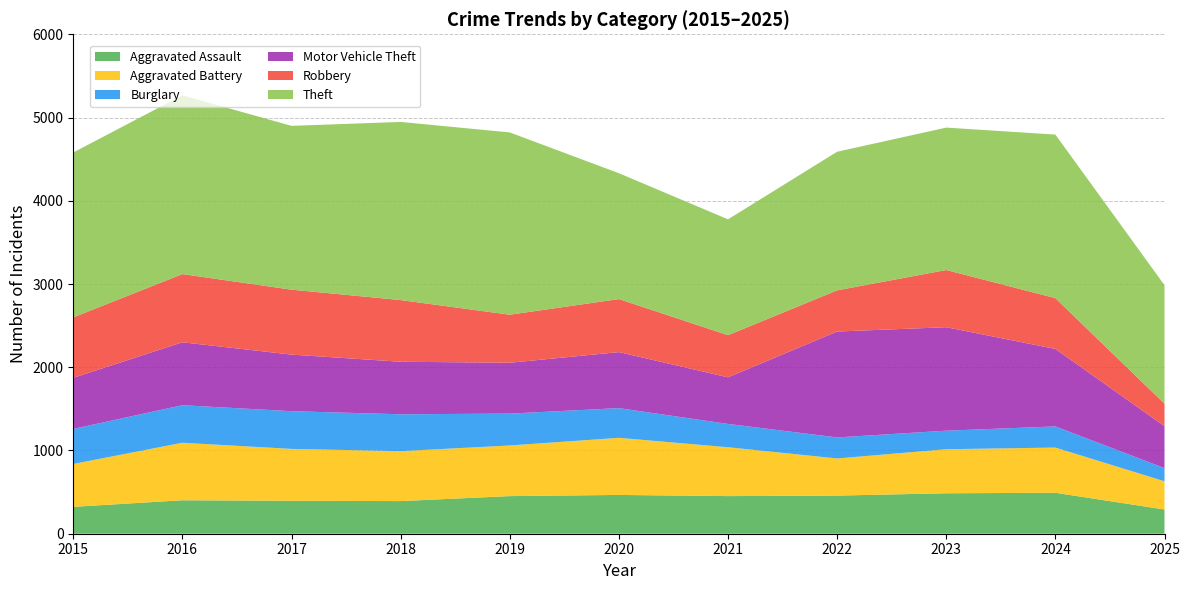

Reading right to left, list all the values displayed in this chart.

Aggravated Assault: 291	492	486	458	452	466	452	392	396	402	323
Aggravated Battery: 339	543	529	446	587	686	608	600	623	691	515
Burglary: 158	254	223	253	280	357	383	443	453	451	421
Motor Vehicle Theft: 504	931	1243	1272	560	673	611	631	680	756	614
Robbery: 270	610	687	495	506	637	577	741	780	819	726
Theft: 1424	1965	1711	1665	1392	1512	2190	2140	1968	2148	1981